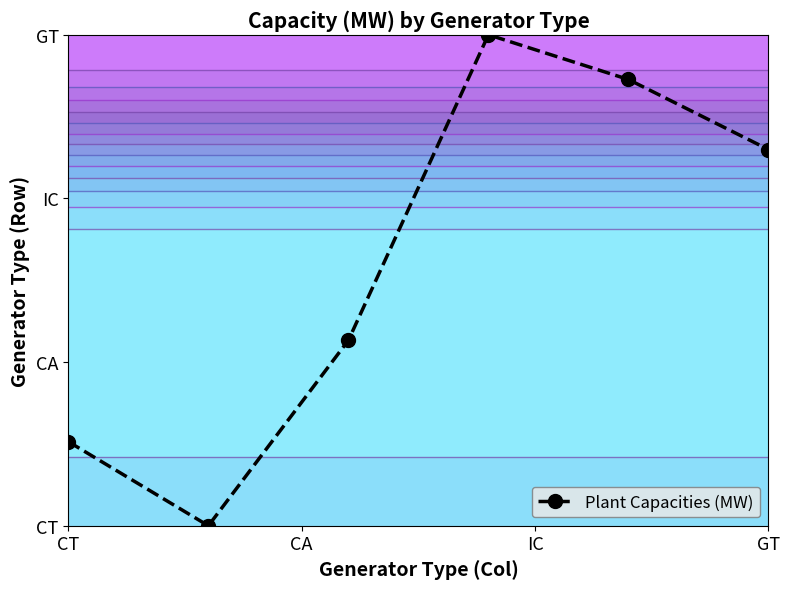

How many data points does each series have?

6